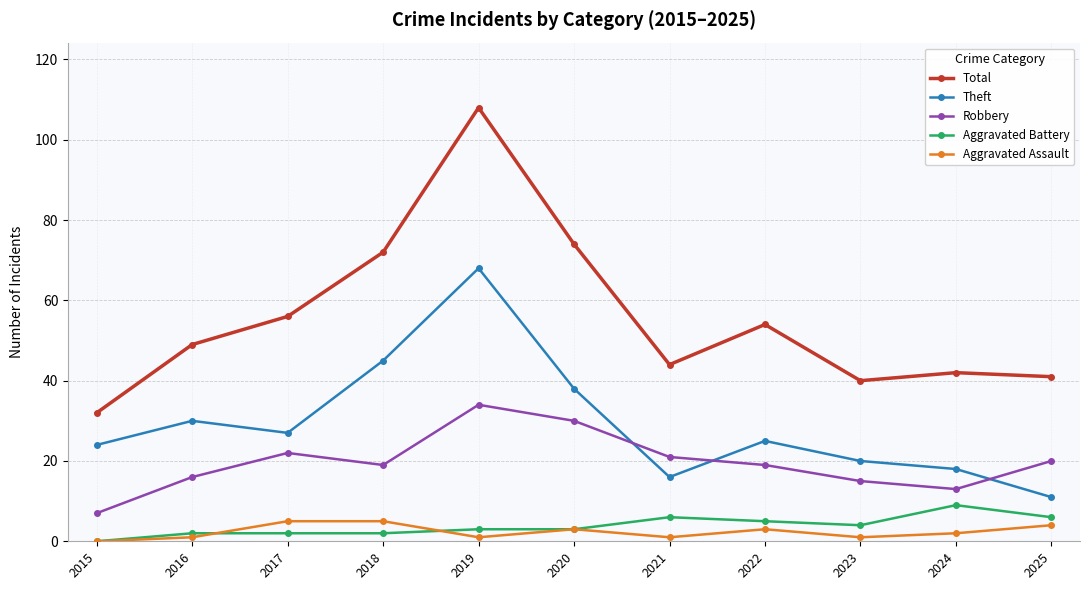

Reading left to right, list all the values displayed in this chart.

Total: 2015=32	2016=49	2017=56	2018=72	2019=108	2020=74	2021=44	2022=54	2023=40	2024=42	2025=41
Theft: 2015=24	2016=30	2017=27	2018=45	2019=68	2020=38	2021=16	2022=25	2023=20	2024=18	2025=11
Robbery: 2015=7	2016=16	2017=22	2018=19	2019=34	2020=30	2021=21	2022=19	2023=15	2024=13	2025=20
Aggravated Battery: 2015=0	2016=2	2017=2	2018=2	2019=3	2020=3	2021=6	2022=5	2023=4	2024=9	2025=6
Aggravated Assault: 2015=0	2016=1	2017=5	2018=5	2019=1	2020=3	2021=1	2022=3	2023=1	2024=2	2025=4